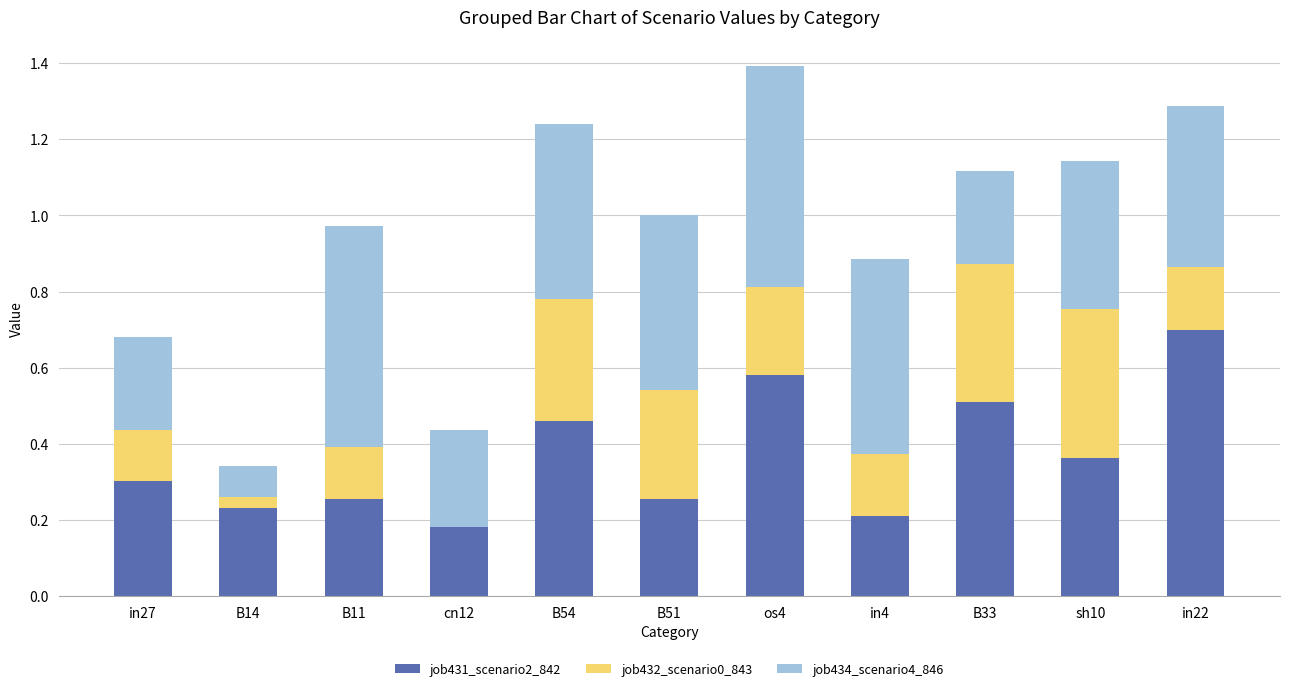

Is it true that job431_scenario2_842 equals 0.9 at os4?

False